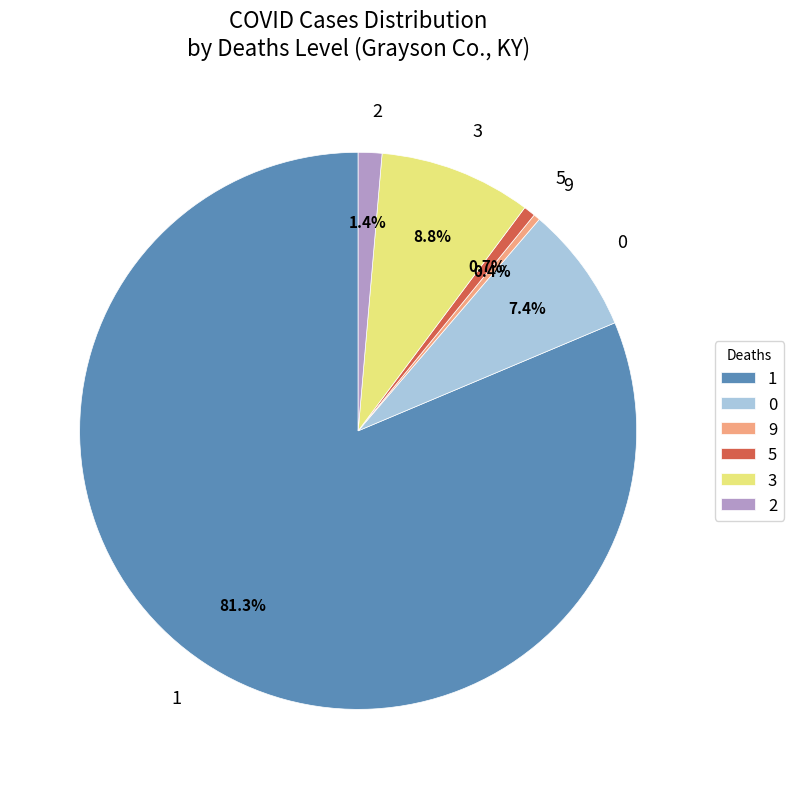

What portion of the pie excludes 5?

99.3%